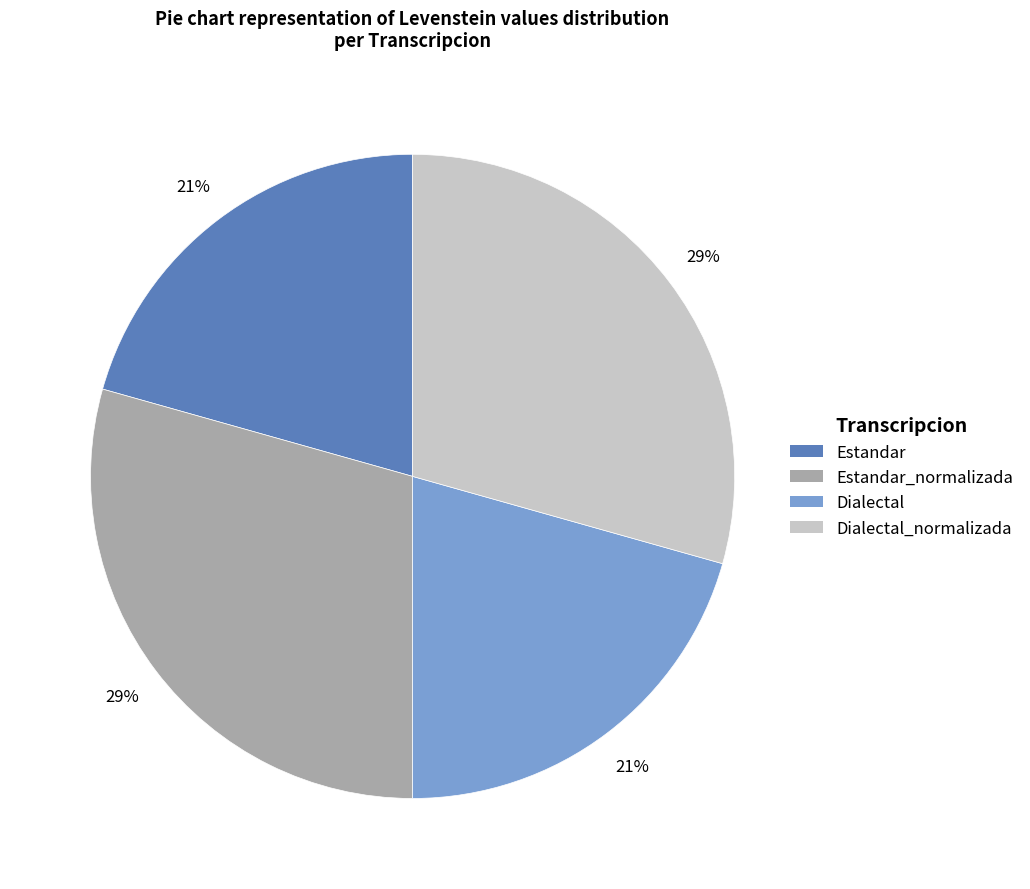

Is there any slice that represents more than half of the pie?

No